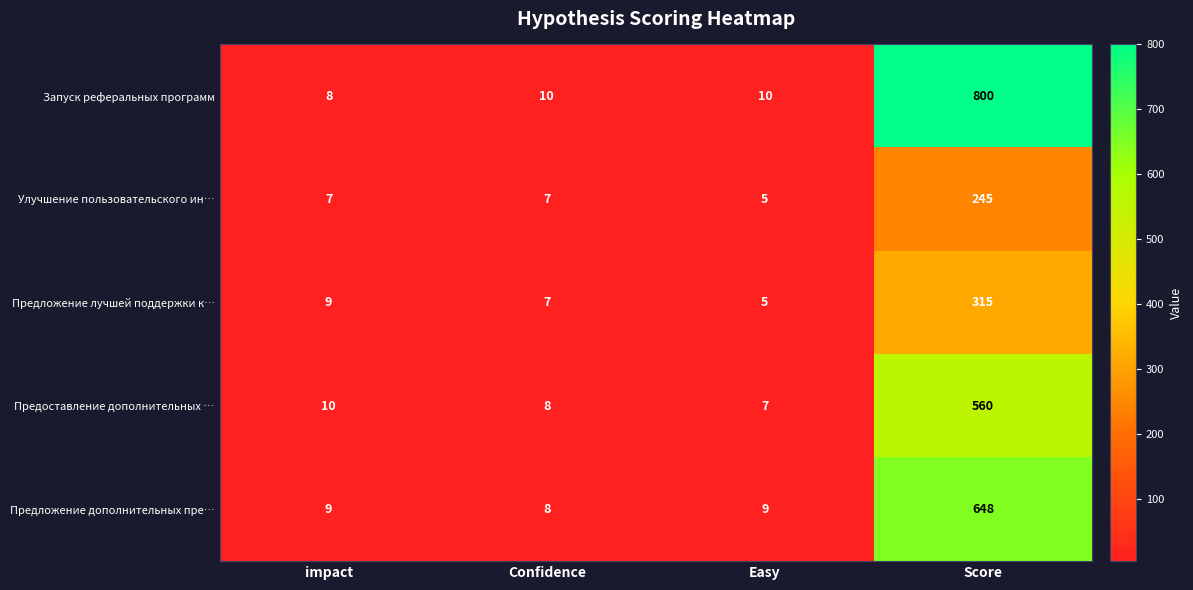

What is the sum of all Запуск реферальных программ values?

828